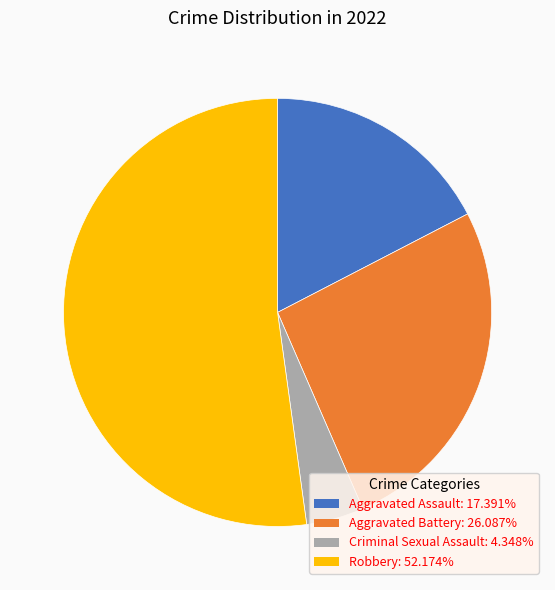

Does Robbery account for over 50% of the chart?

Yes